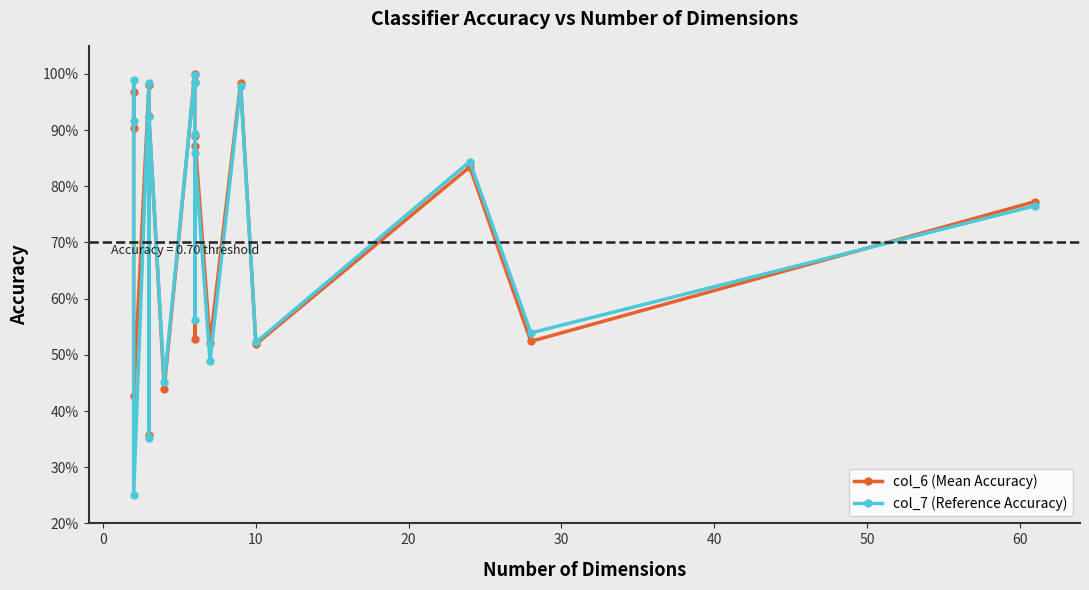

Reading left to right, list all the values displayed in this chart.

col_6 (Mean Accuracy): 0.9	1.0	0.4	1.0	0.4	0.9	0.4	1.0	1.0	0.5	0.9	0.9	0.5	1.0	0.5	0.8	0.5	0.8
col_7 (Reference Accuracy): 0.9	1.0	0.3	1.0	0.4	0.9	0.5	1.0	1.0	0.6	0.9	0.9	0.5	1.0	0.5	0.8	0.5	0.8